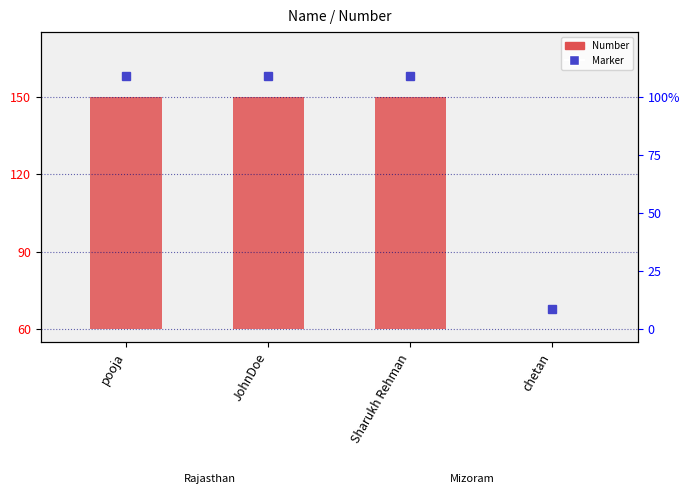

Which label corresponds to the smallest value in the chart?

chetan